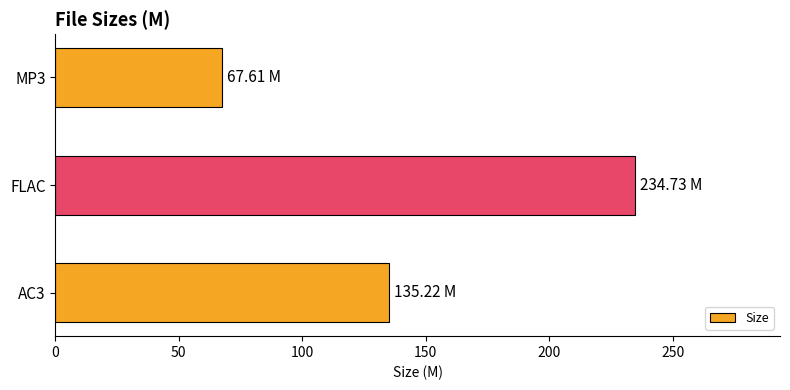

Rank the categories by value from highest to lowest.

FLAC, AC3, MP3